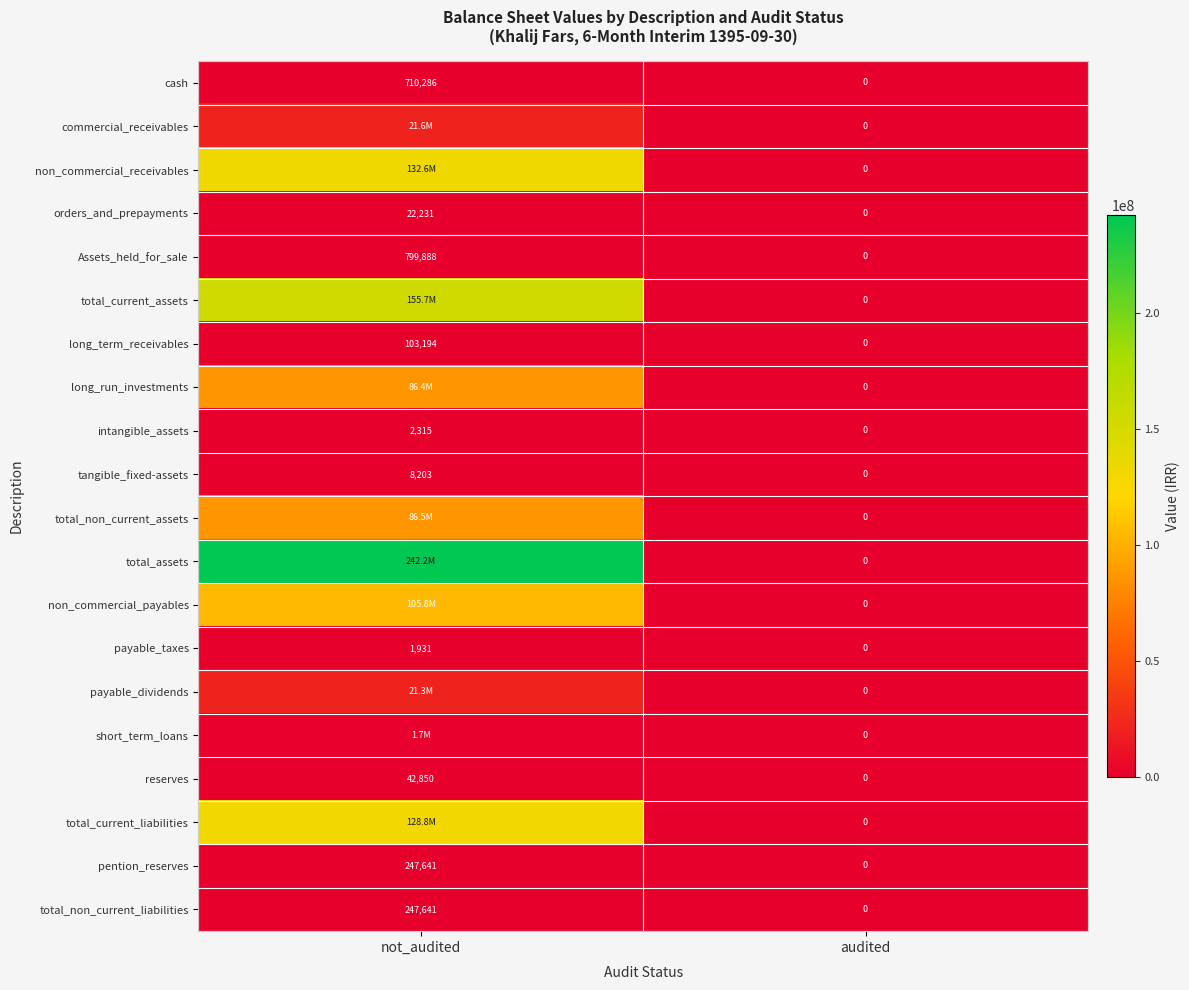

What is the sum of the intangible_assets values at not_audited and audited?

2315